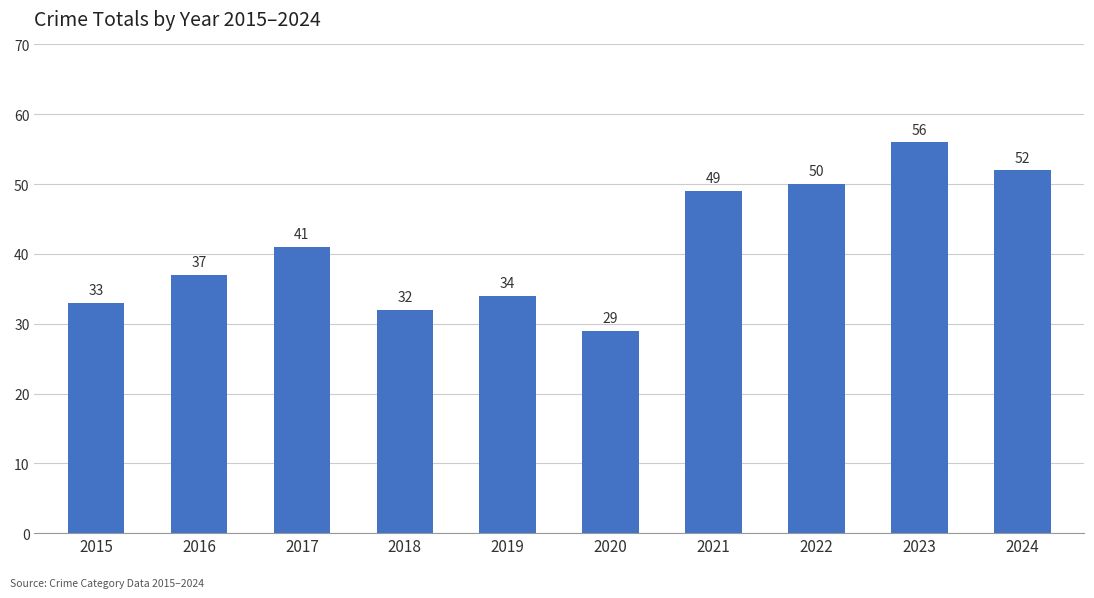

List the labels in order of value, largest first.

2023, 2024, 2022, 2021, 2017, 2016, 2019, 2015, 2018, 2020